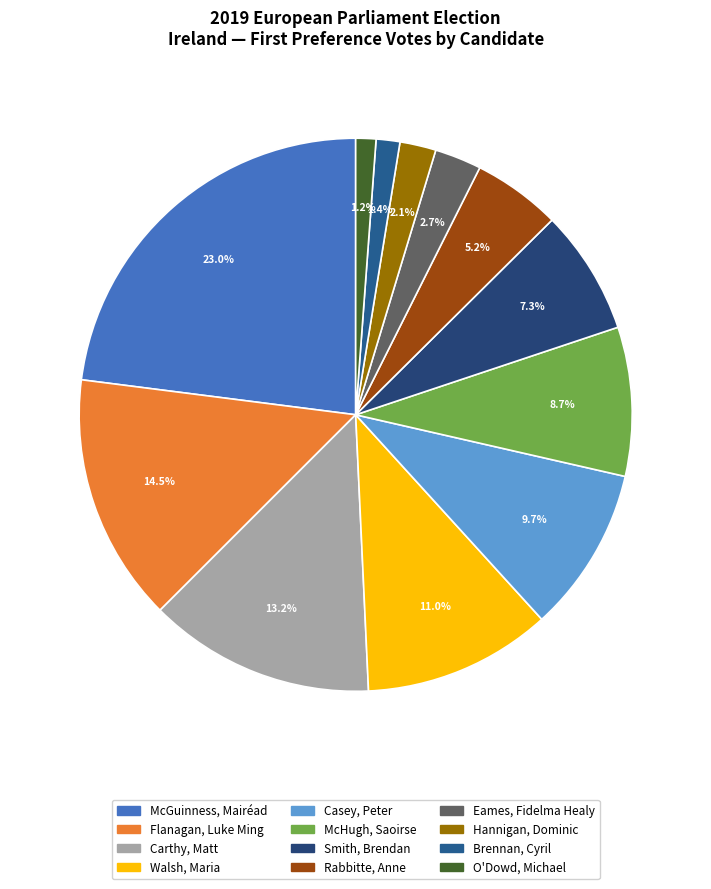

What is the largest slice in the pie chart?

McGuinness, Mairéad